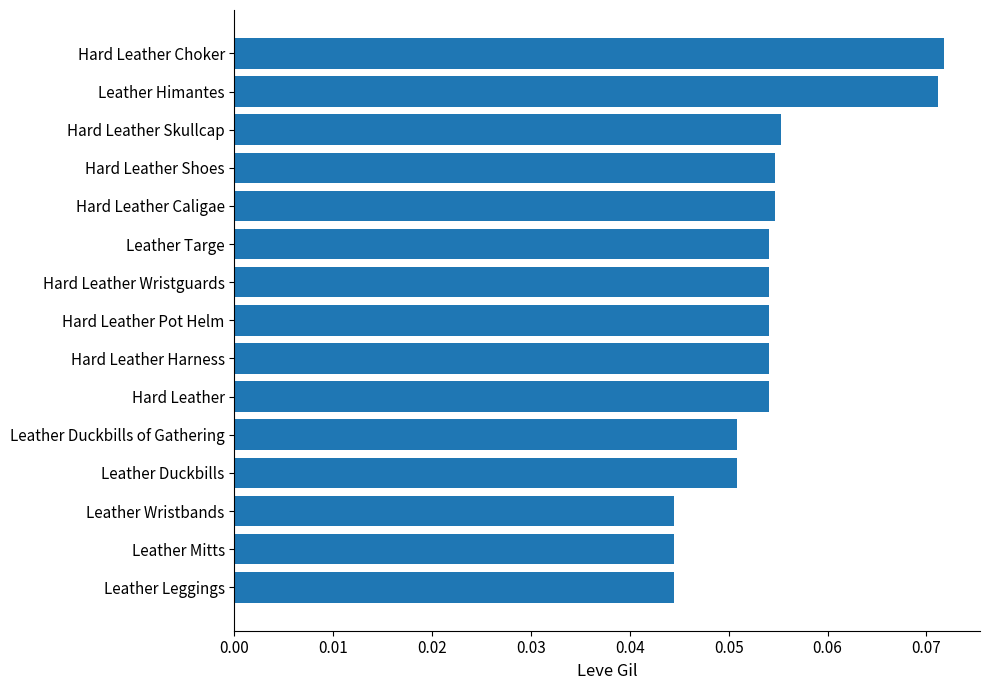

What is the sum of all values?

0.8